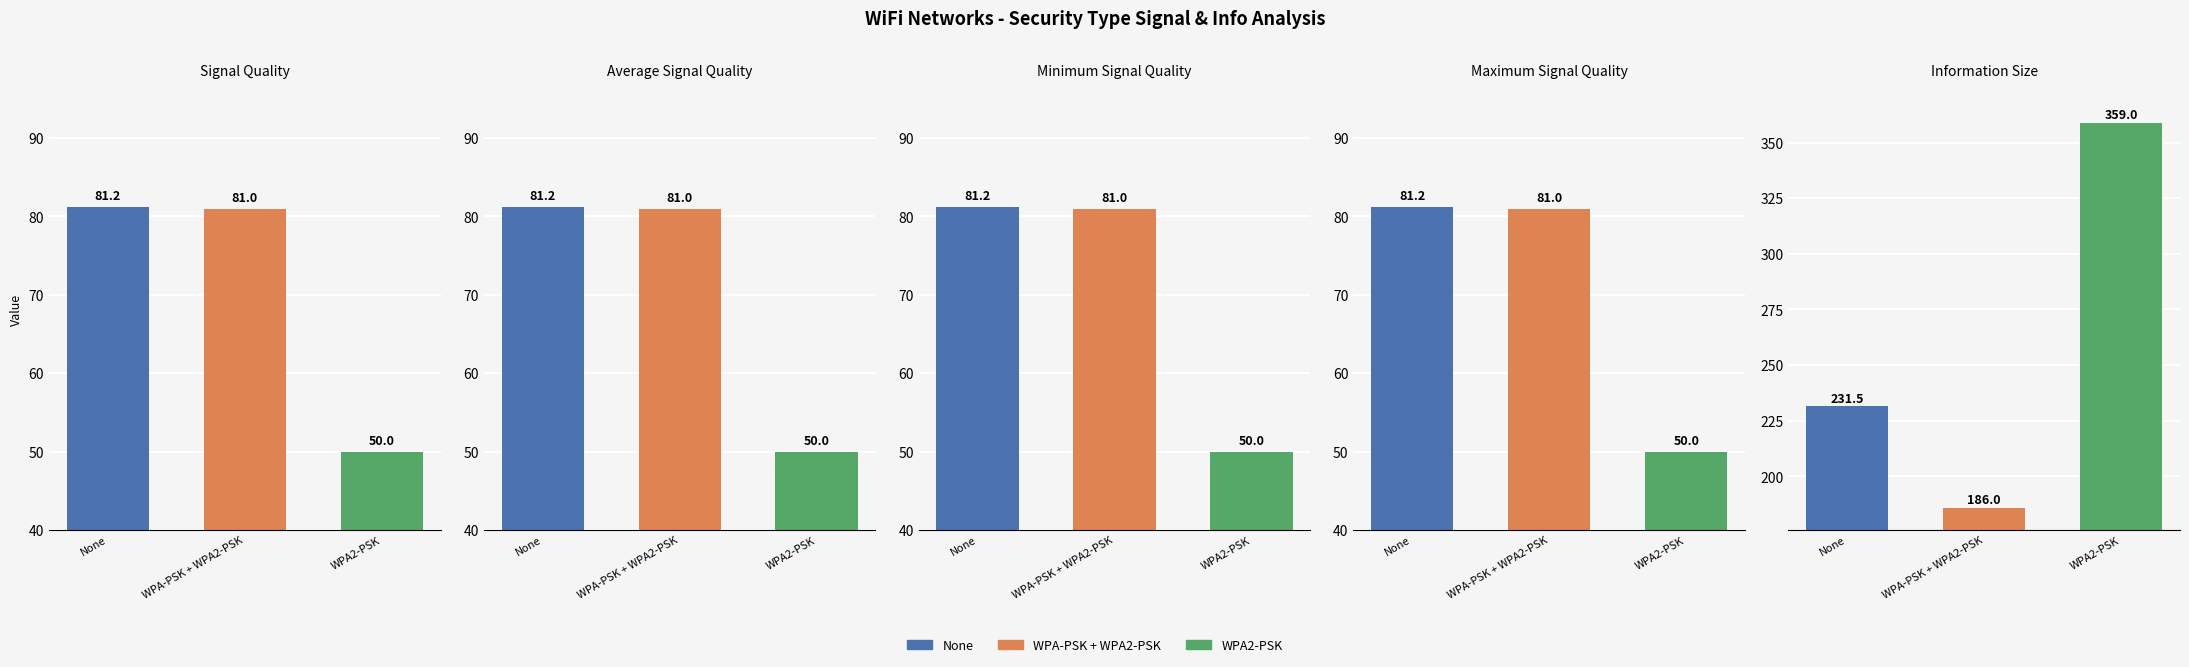

Reading left to right, list all the values displayed in this chart.

Signal Quality: 81.2	81.0	50.0
Average Signal Quality: 81.2	81.0	50.0
Minimum Signal Quality: 81.2	81.0	50.0
Maximum Signal Quality: 81.2	81.0	50.0
Information Size: 231.5	186.0	359.0